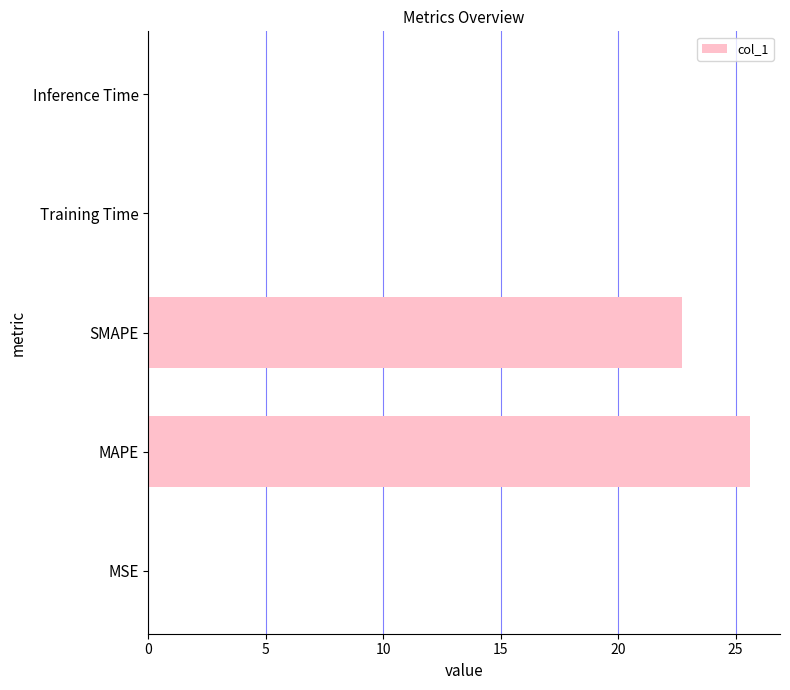

What is the sum of all values?

48.3